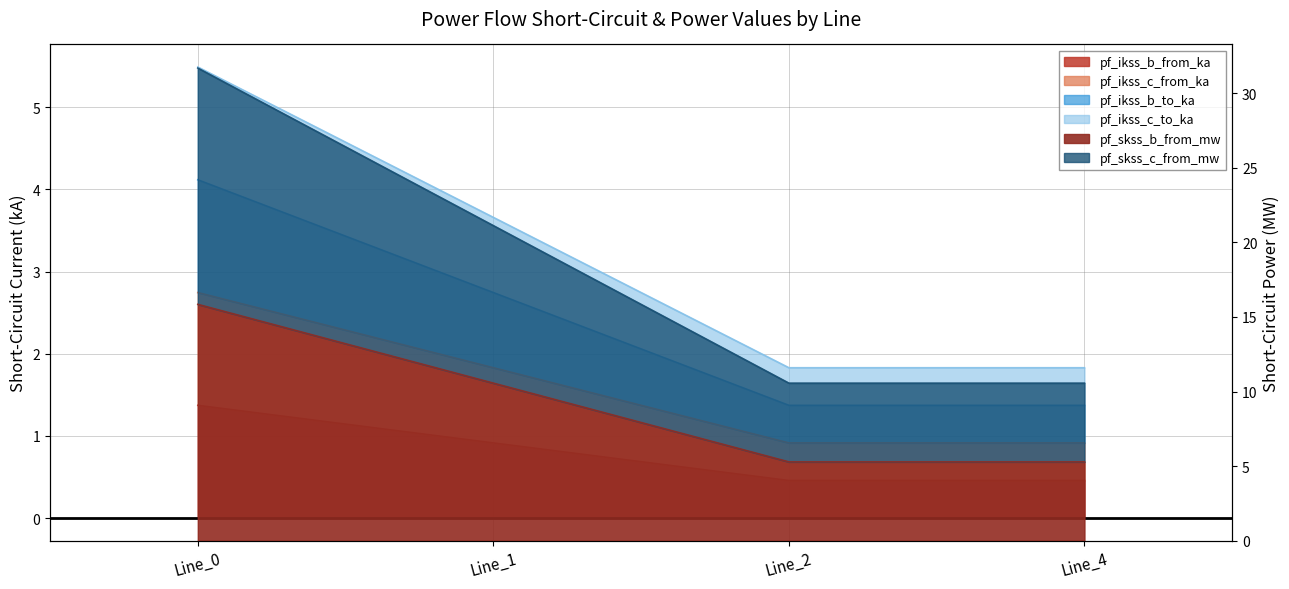

How many data points does each series have?

4